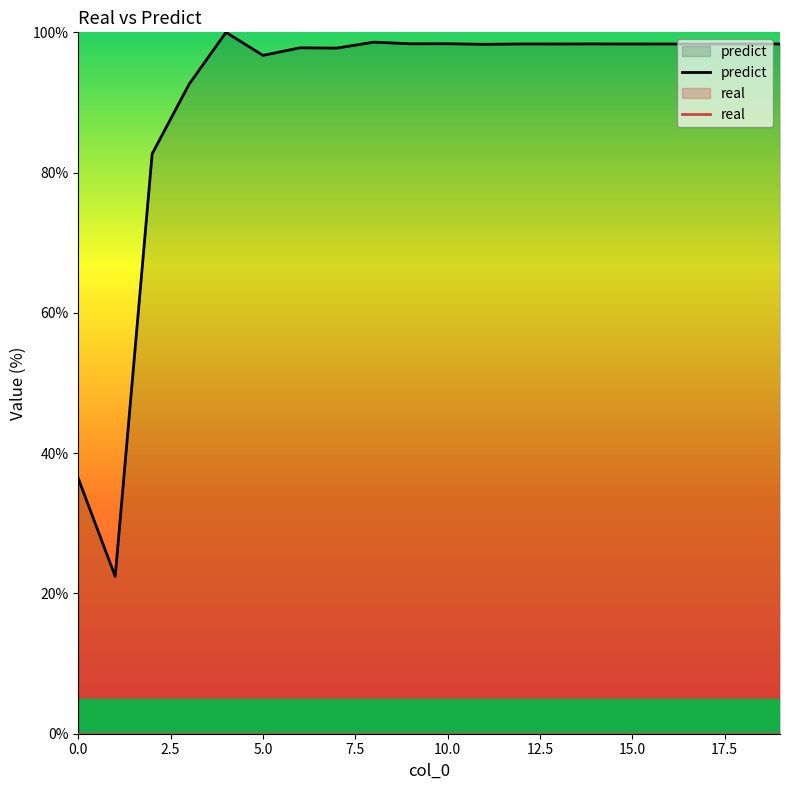

The value of predict at 17 is 159.1. True or false?

False